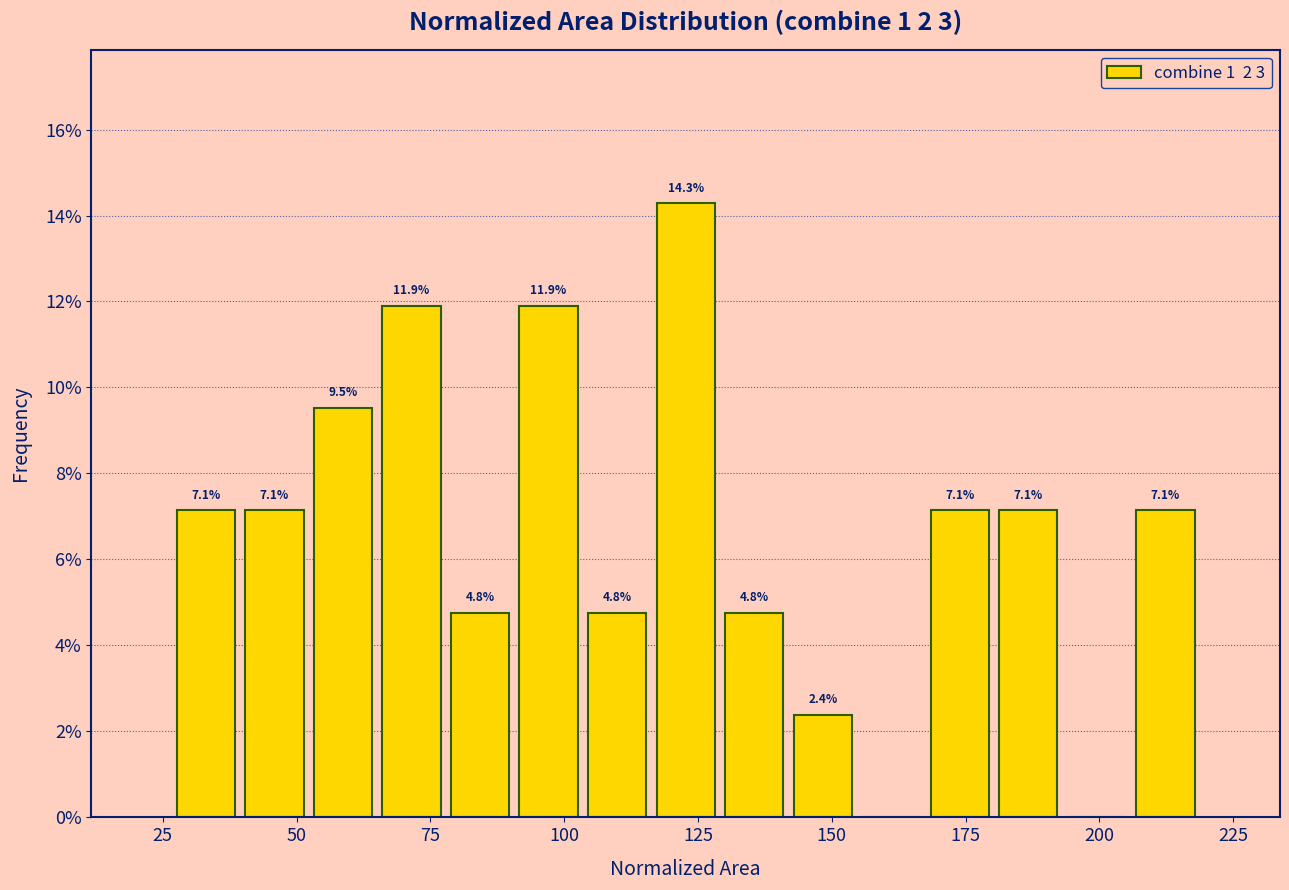

Around what value on the x-axis is the tallest bar? Give the approximate position of its centre, as read against the axis.

125